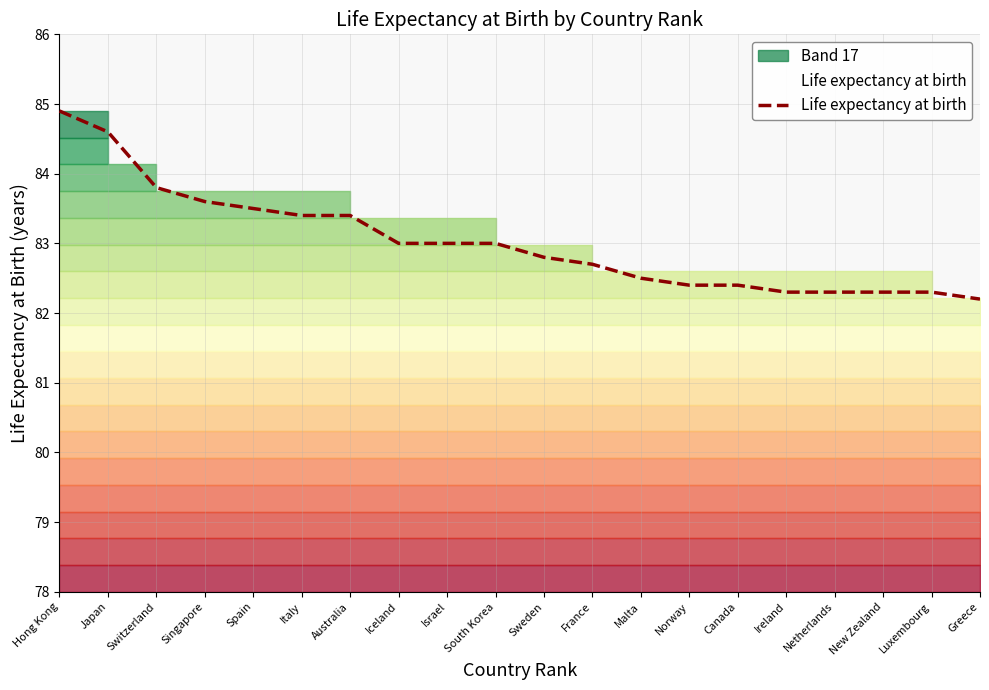

True or false: there are more than 2 points higher than both neighbors.

False